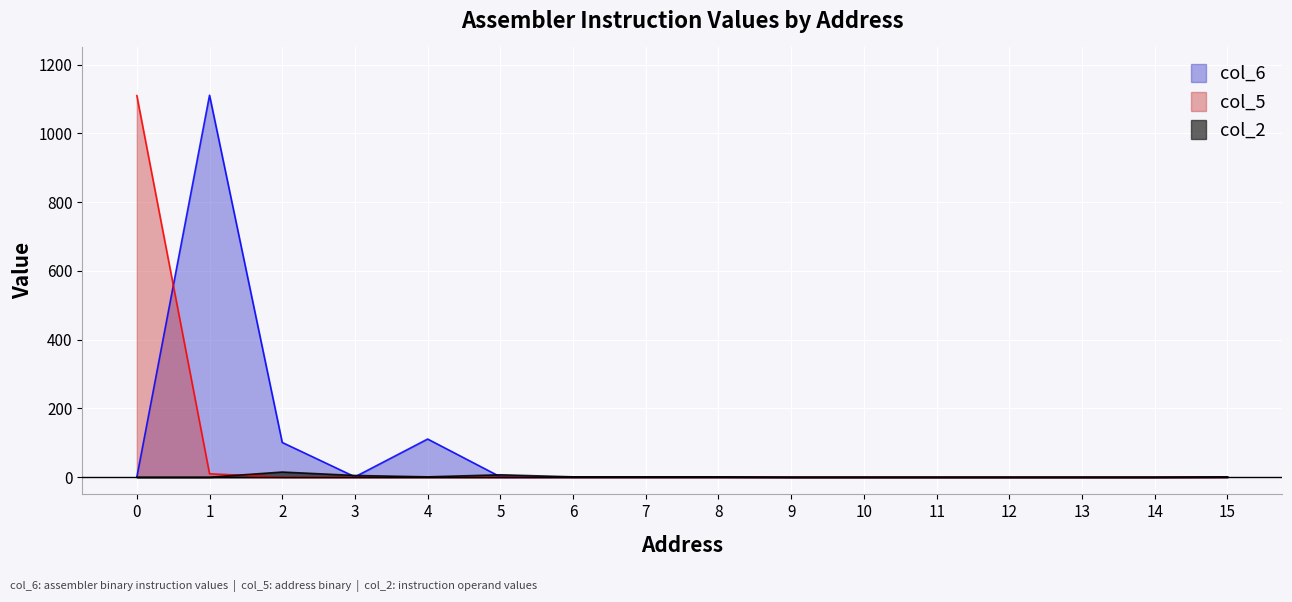

True or false: col_5 and col_2 intersect in this chart.

True